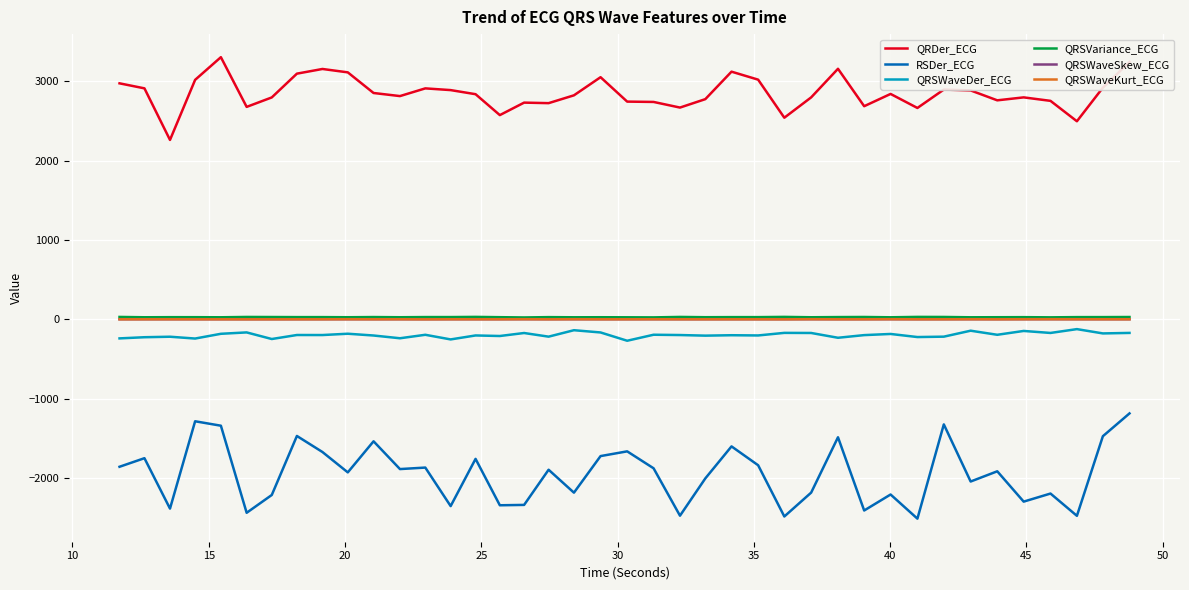

Which series has the largest total across all categories?

QRDer_ECG